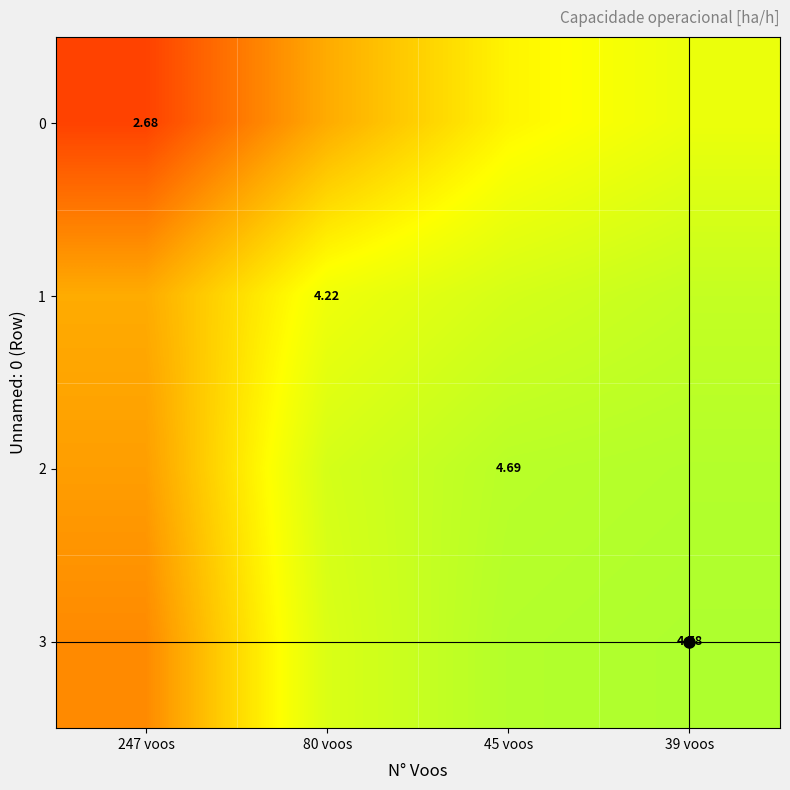

Where is 2 nearest to the value 4?

80 voos